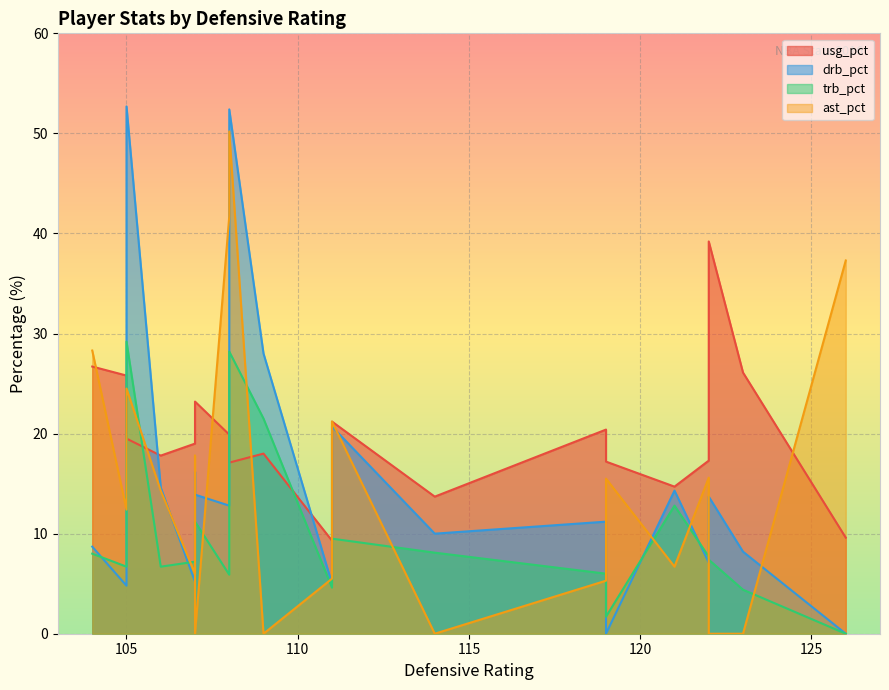

How many times do ast_pct and usg_pct cross each other?

7